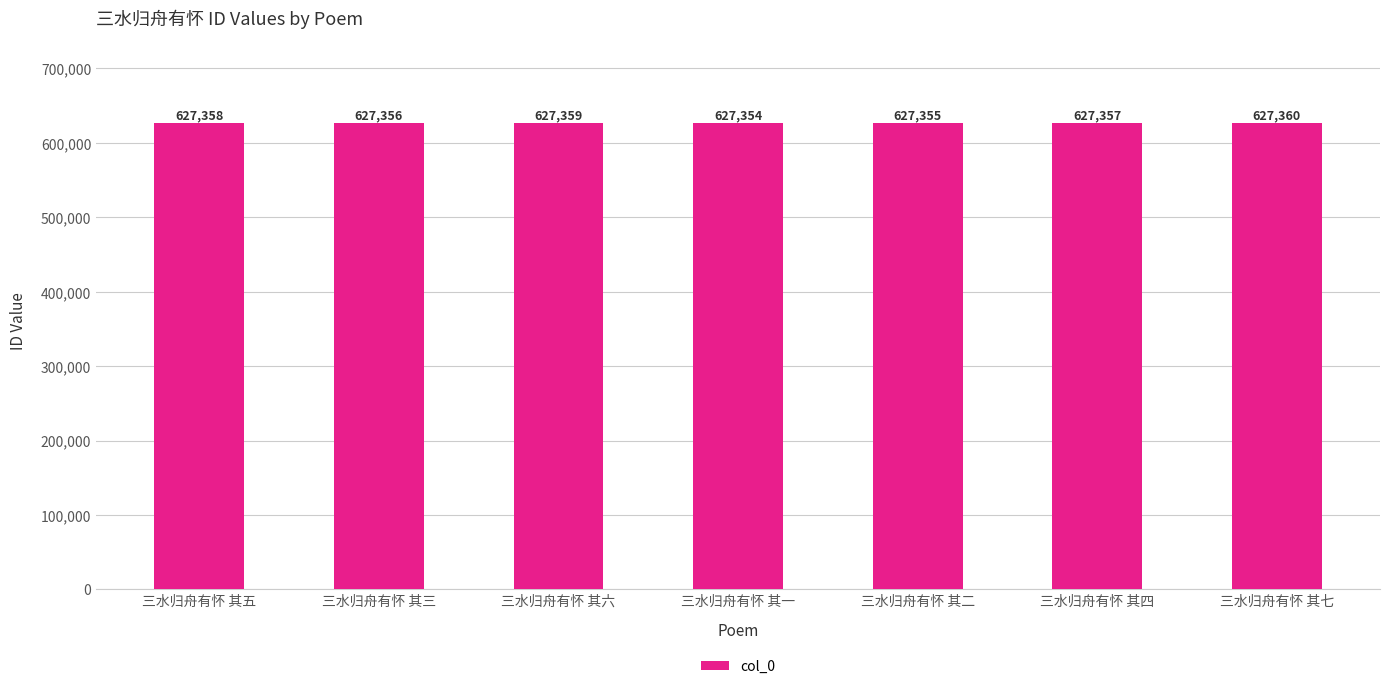

How many data points are less than 627357?

3